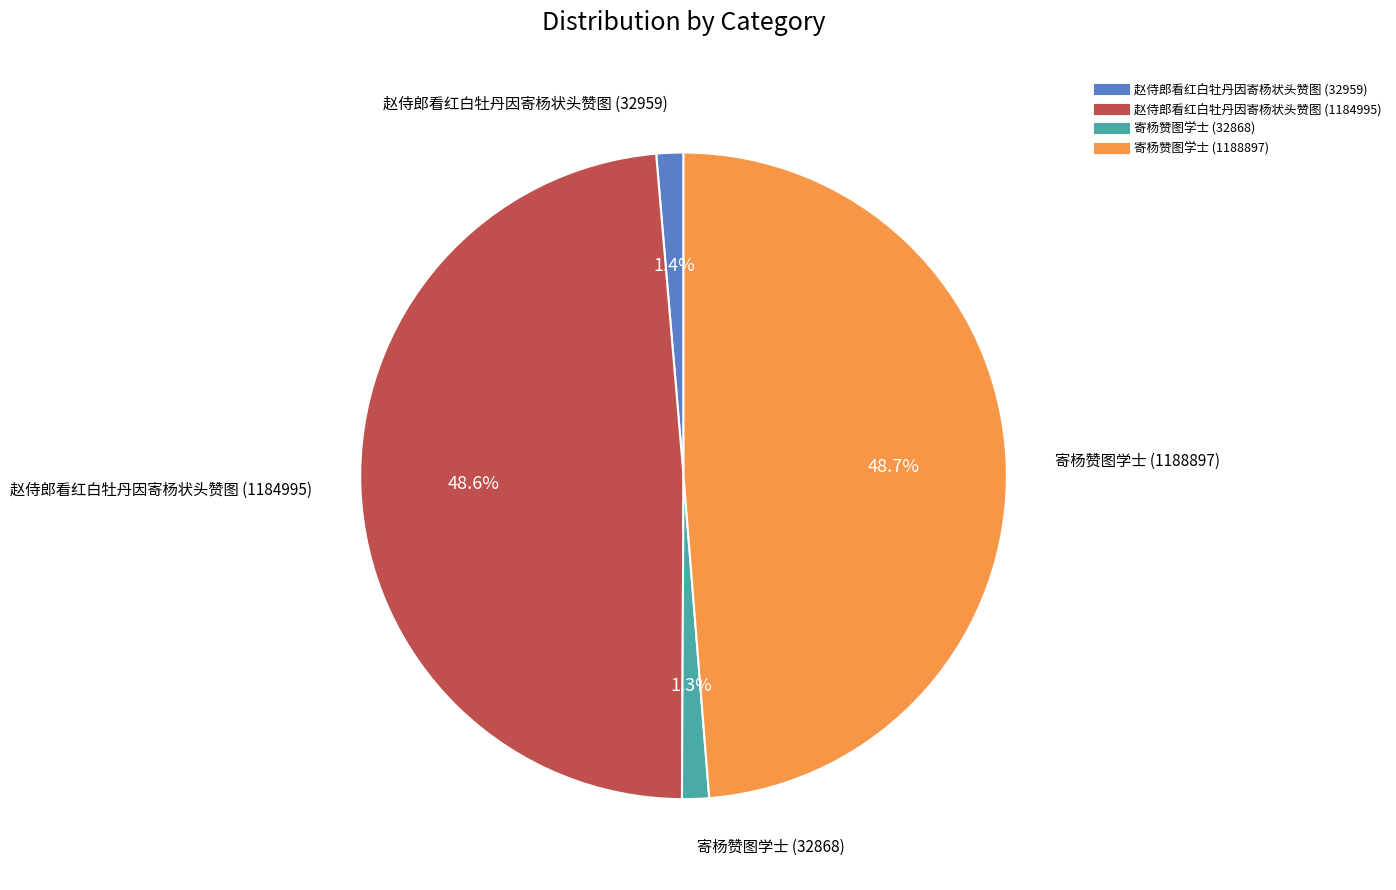

Which has a higher value, 赵侍郎看红白牡丹因寄杨状头赞图 (32959) or 赵侍郎看红白牡丹因寄杨状头赞图 (1184995)?

赵侍郎看红白牡丹因寄杨状头赞图 (1184995)